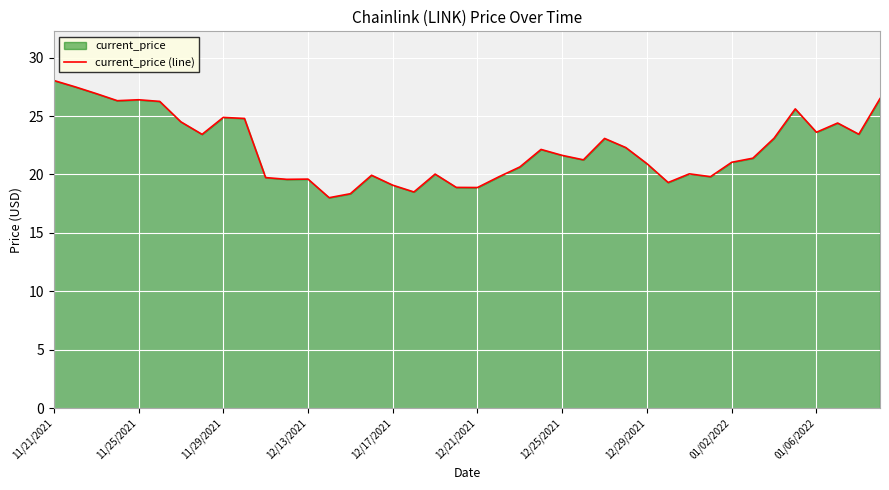

What is the smallest value displayed?

18.0